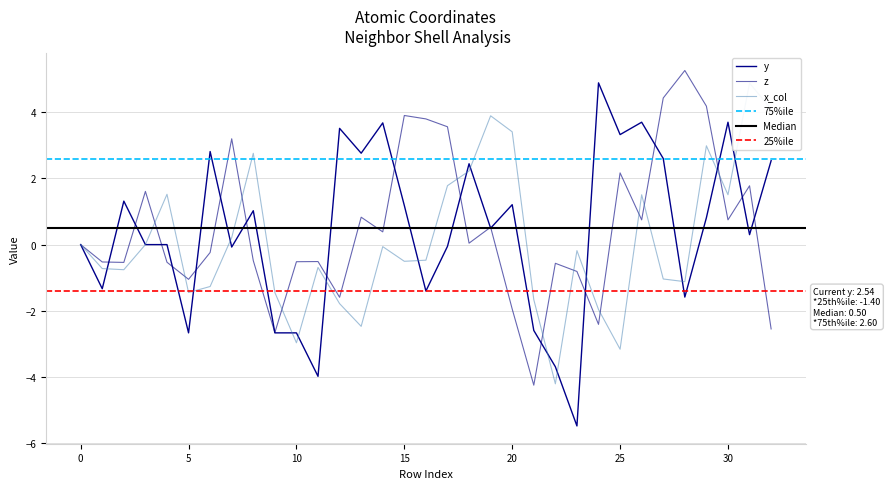

Which category has the lowest value in the y series?

23